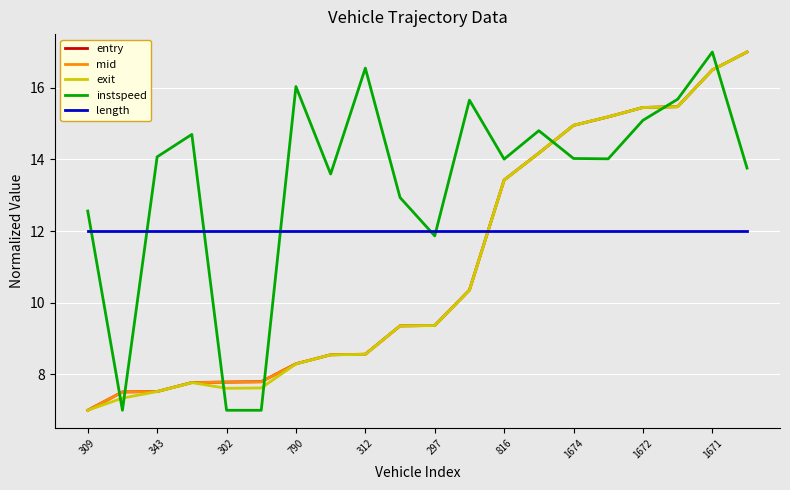

Does the chart display data point markers on the line(s)?

No